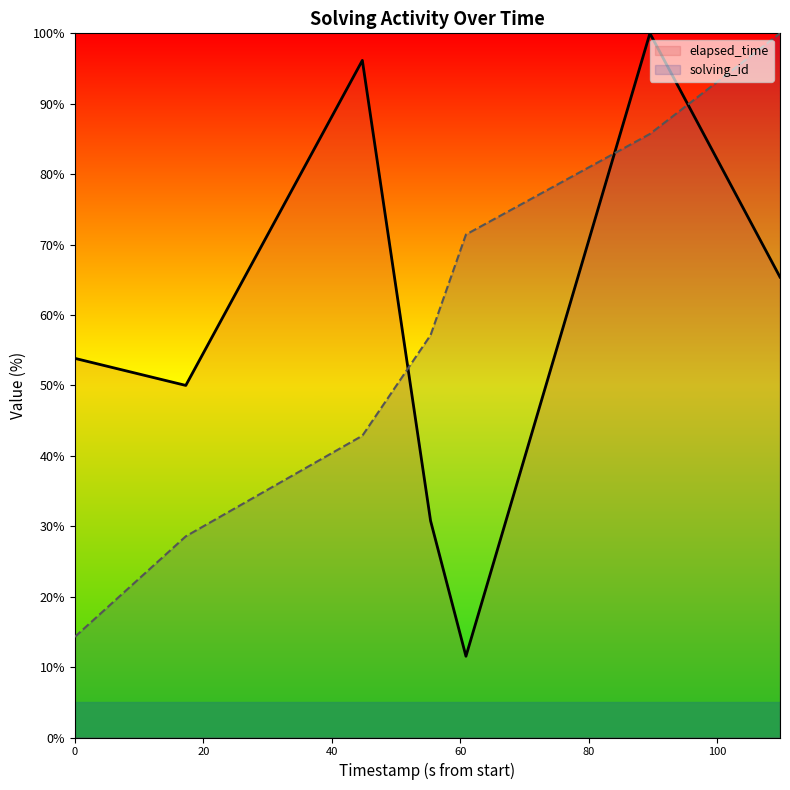

Count the number of categories in the chart.

7